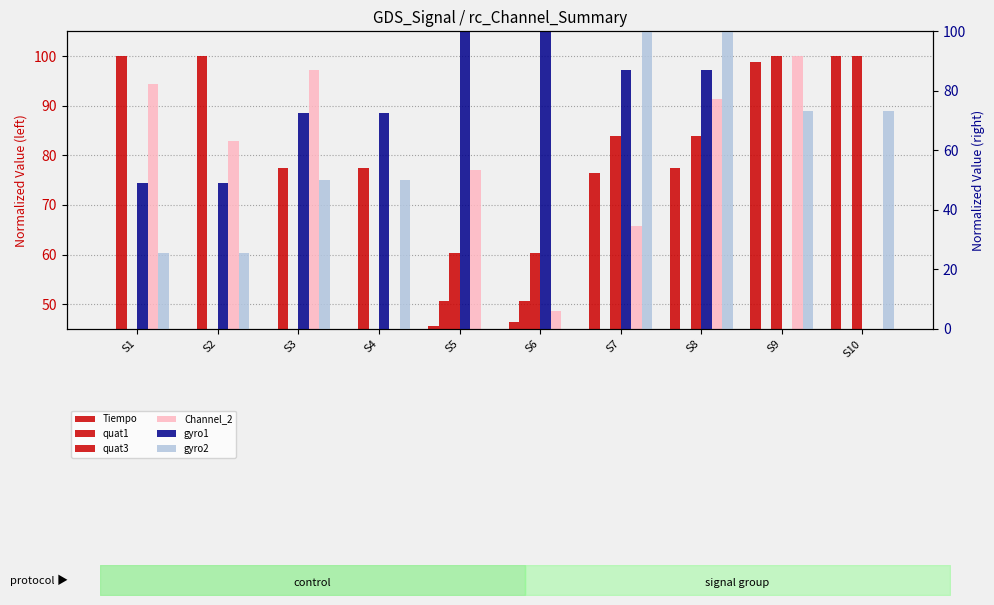

What is the difference between the gyro2 values at S1 and S10?

47.6